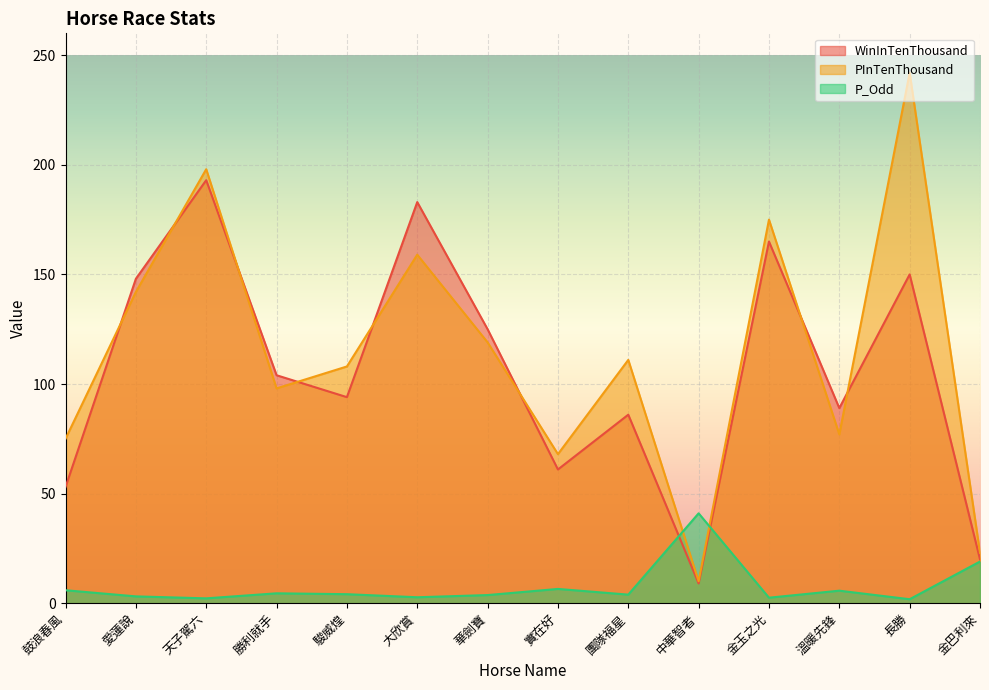

What is the sum of the P_Odd values at 鼓浪春風 and 華劍寶?

9.6